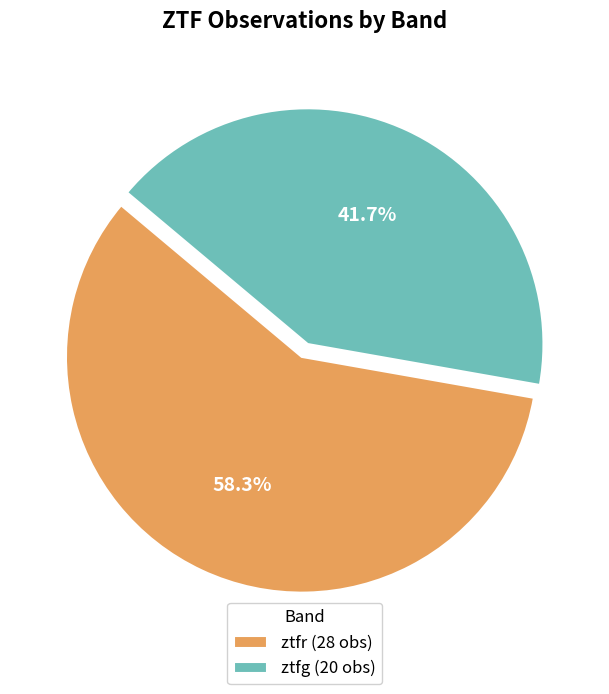

To the nearest percent, what is the combined percentage of ztfr and ztfg?

100%